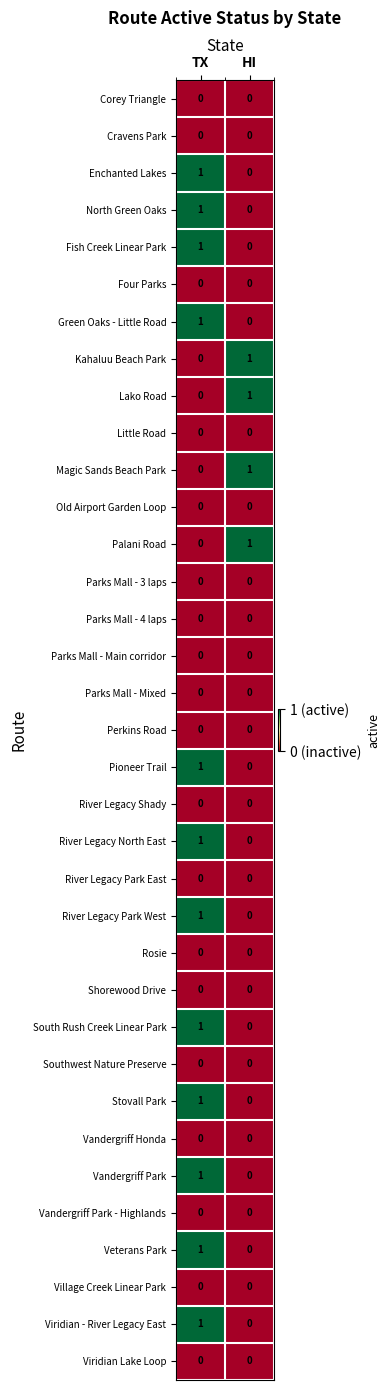

How many categories are shown in the chart?

2